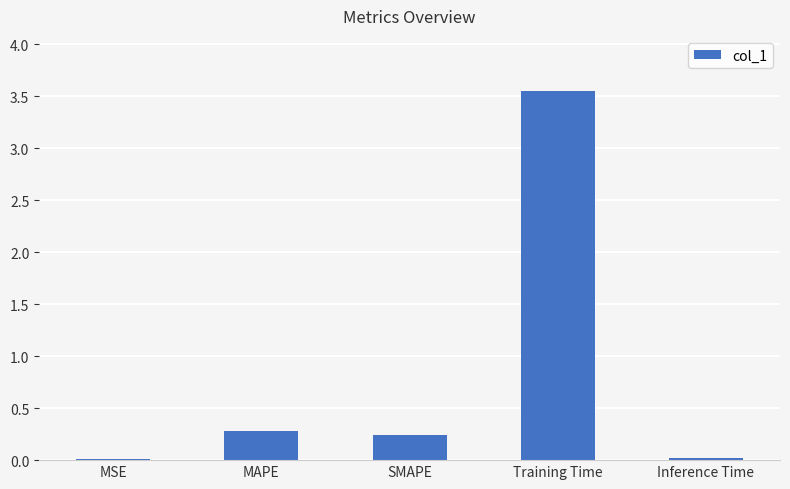

Between Inference Time and MAPE, which is larger?

MAPE